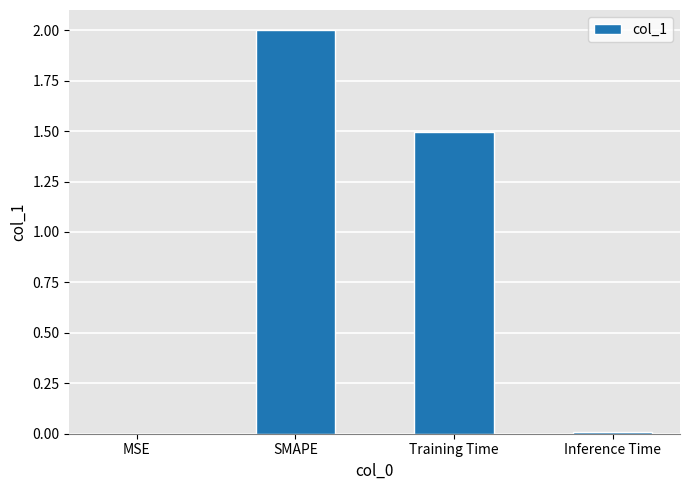

What is the sum of all values?

3.5